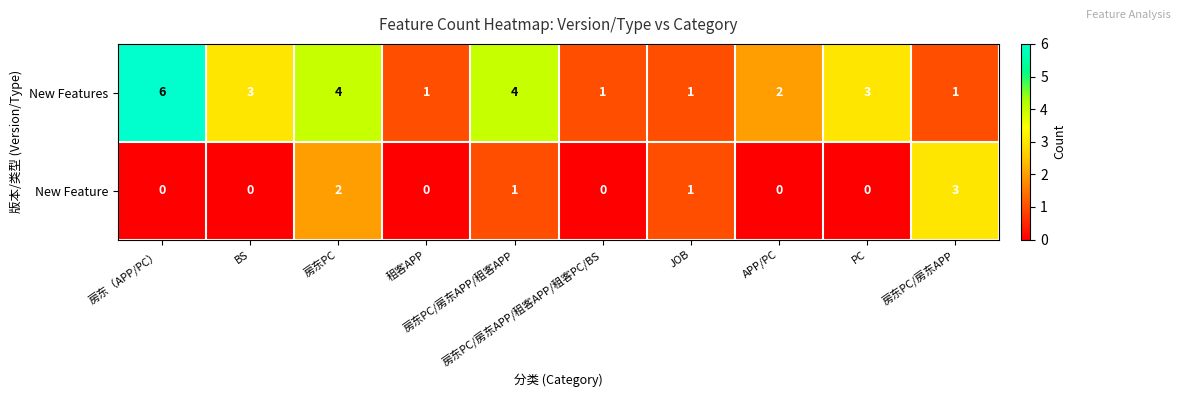

Rank the series by their maximum value, from lowest to highest.

New Feature, New Features